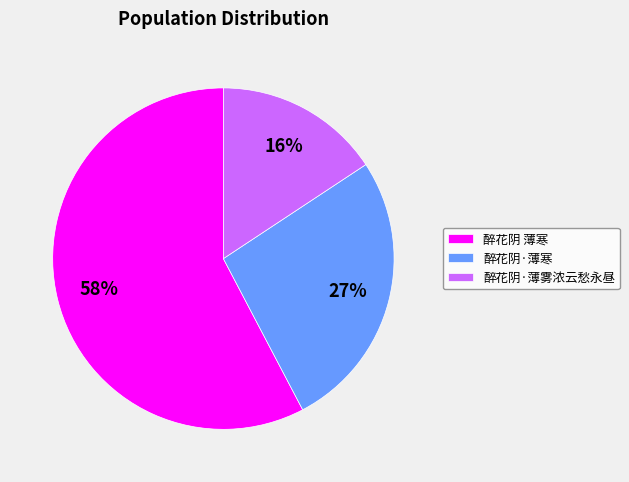

Between 醉花阴 薄寒 and 醉花阴·薄雾浓云愁永昼, which is larger?

醉花阴 薄寒